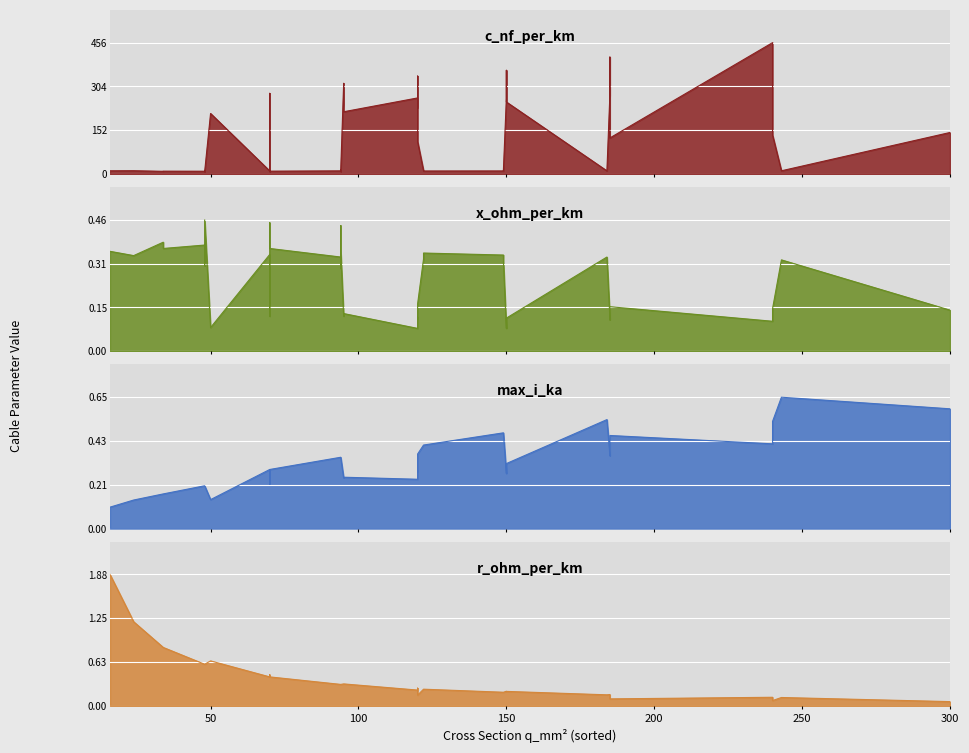

True or false: max_i_ka has a value of 0.2 at 8.

False